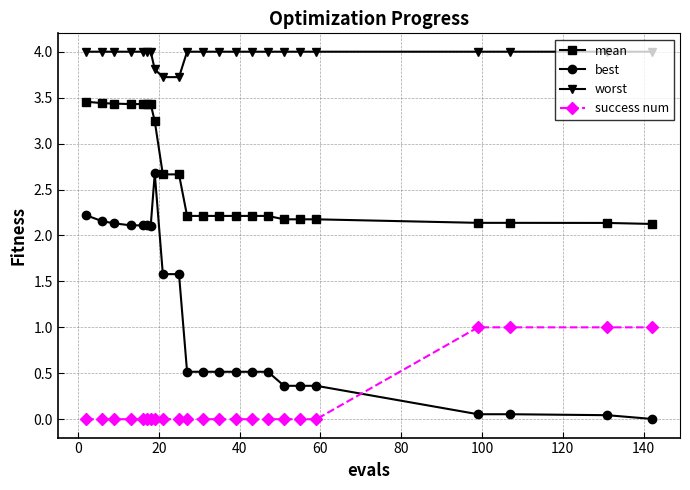

What is the greatest value displayed?

4.0